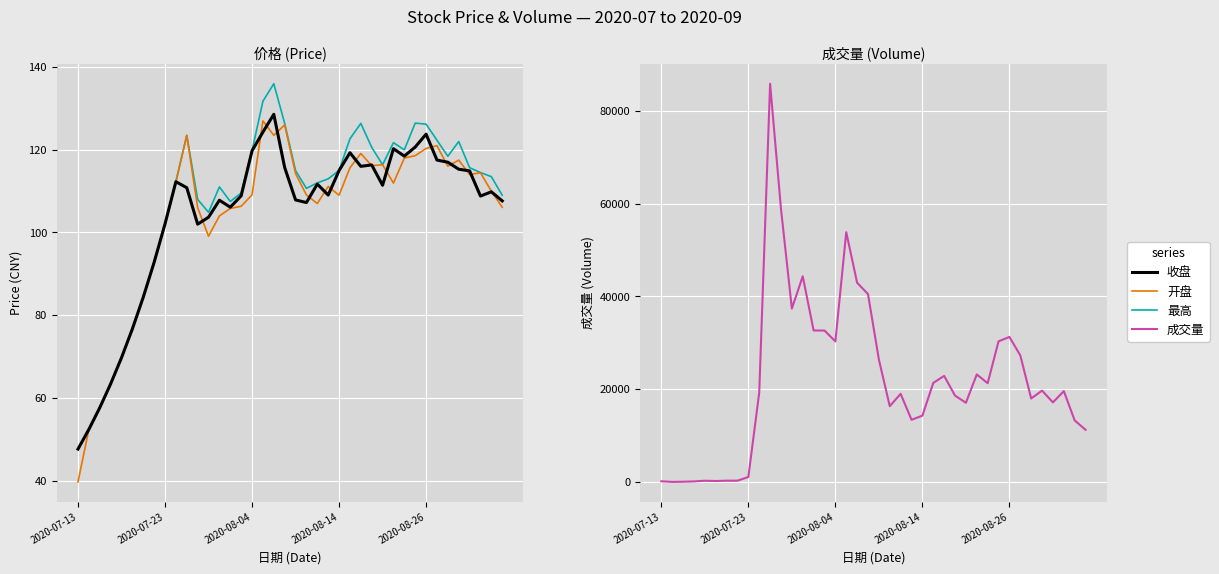

What is the difference between the maximum and second lowest values in the 最高 series?

83.6